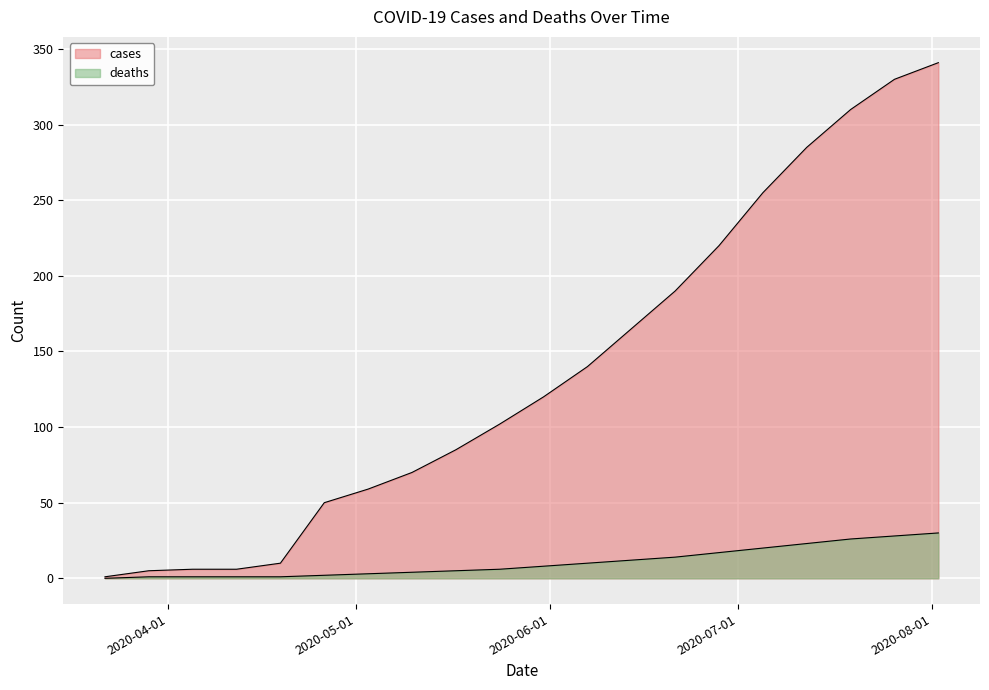

The deaths series shows 26 at 2020-06-28. True or false?

False